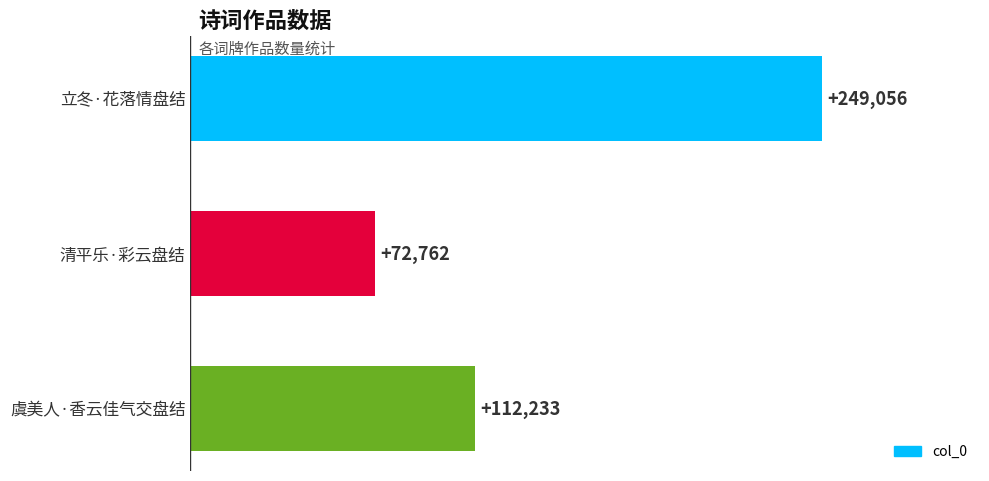

What is the sum of the values at 立冬·花落情盘结 and 虞美人·香云佳气交盘结?

361289